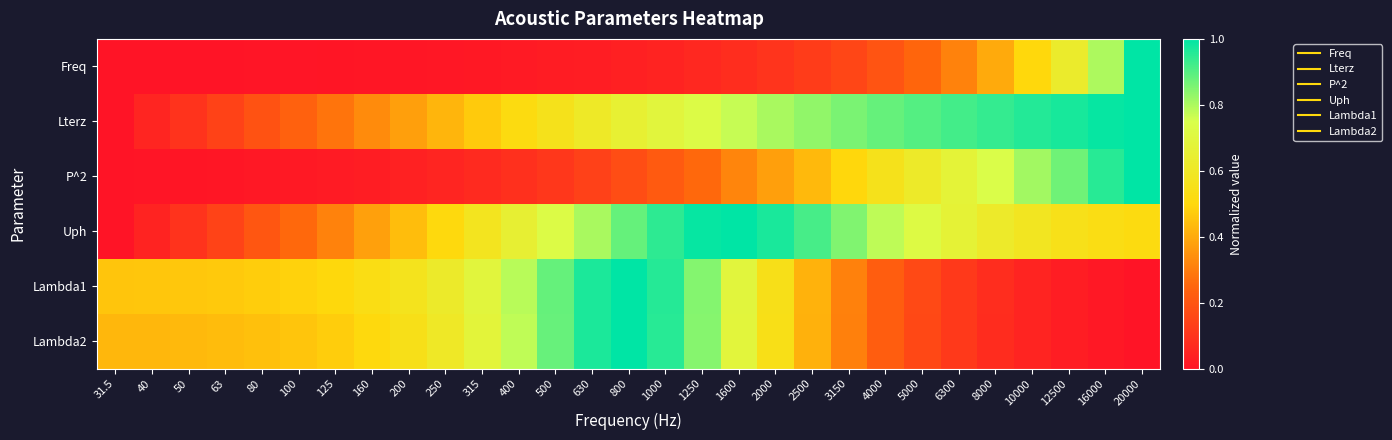

Reading left to right, transcribe all the data shown in this chart.

Freq: 31.5=0.0	40=0.0	50=0.0	63=0.0	80=0.0	100=0.0	125=0.0	160=0.0	200=0.0	250=0.0	315=0.0	400=0.0	500=0.0	630=0.0	800=0.0	1000=0.0	1250=0.1	1600=0.1	2000=0.1	2500=0.1	3150=0.2	4000=0.2	5000=0.2	6300=0.3	8000=0.4	10000=0.5	12500=0.6	16000=0.8	20000=1.0
Lterz: 31.5=0.0	40=0.1	50=0.1	63=0.1	80=0.2	100=0.2	125=0.3	160=0.3	200=0.4	250=0.4	315=0.5	400=0.5	500=0.6	630=0.6	800=0.7	1000=0.7	1250=0.7	1600=0.8	2000=0.8	2500=0.8	3150=0.9	4000=0.9	5000=0.9	6300=0.9	8000=0.9	10000=1.0	12500=1.0	16000=1.0	20000=1.0
P^2: 31.5=0.0	40=0.0	50=0.0	63=0.0	80=0.0	100=0.0	125=0.0	160=0.0	200=0.0	250=0.1	315=0.1	400=0.1	500=0.1	630=0.1	800=0.2	1000=0.2	1250=0.3	1600=0.3	2000=0.4	2500=0.4	3150=0.5	4000=0.6	5000=0.6	6300=0.7	8000=0.7	10000=0.8	12500=0.9	16000=1.0	20000=1.0
Uph: 31.5=0.0	40=0.0	50=0.1	63=0.1	80=0.2	100=0.3	125=0.3	160=0.4	200=0.4	250=0.5	315=0.6	400=0.7	500=0.7	630=0.8	800=0.9	1000=0.9	1250=1.0	1600=1.0	2000=1.0	2500=0.9	3150=0.9	4000=0.8	5000=0.7	6300=0.7	8000=0.6	10000=0.6	12500=0.6	16000=0.5	20000=0.5
Lambda1: 31.5=0.5	40=0.5	50=0.5	63=0.5	80=0.5	100=0.5	125=0.5	160=0.5	200=0.6	250=0.6	315=0.7	400=0.8	500=0.9	630=1.0	800=1.0	1000=1.0	1250=0.8	1600=0.7	2000=0.5	2500=0.4	3150=0.3	4000=0.2	5000=0.2	6300=0.1	8000=0.1	10000=0.0	12500=0.0	16000=0.0	20000=0.0
Lambda2: 31.5=0.4	40=0.4	50=0.4	63=0.4	80=0.4	100=0.5	125=0.5	160=0.5	200=0.5	250=0.6	315=0.7	400=0.8	500=0.9	630=1.0	800=1.0	1000=1.0	1250=0.8	1600=0.7	2000=0.5	2500=0.4	3150=0.3	4000=0.2	5000=0.2	6300=0.1	8000=0.1	10000=0.0	12500=0.0	16000=0.0	20000=0.0